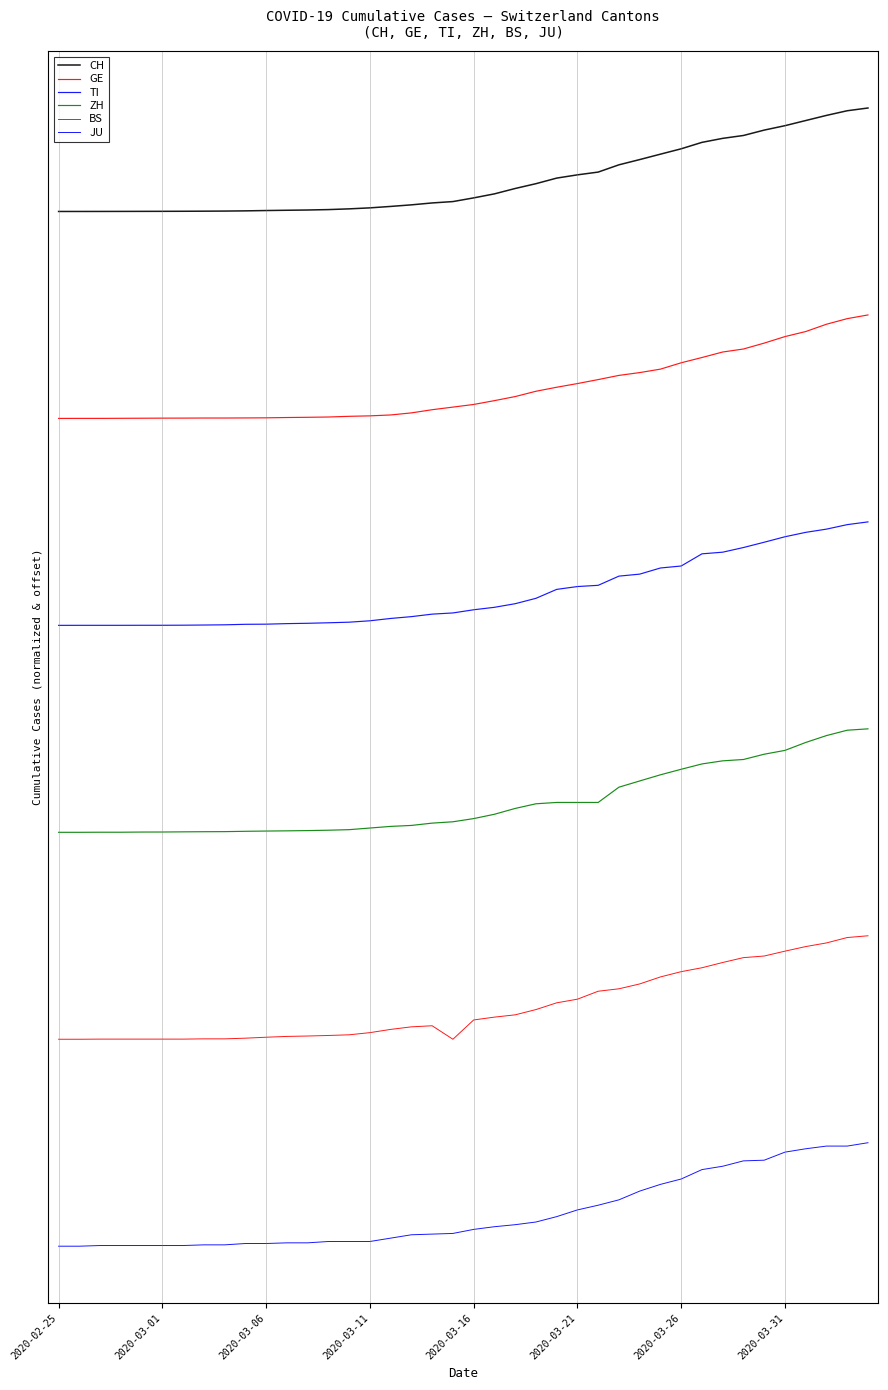

Does the chart display data point markers on the line(s)?

No